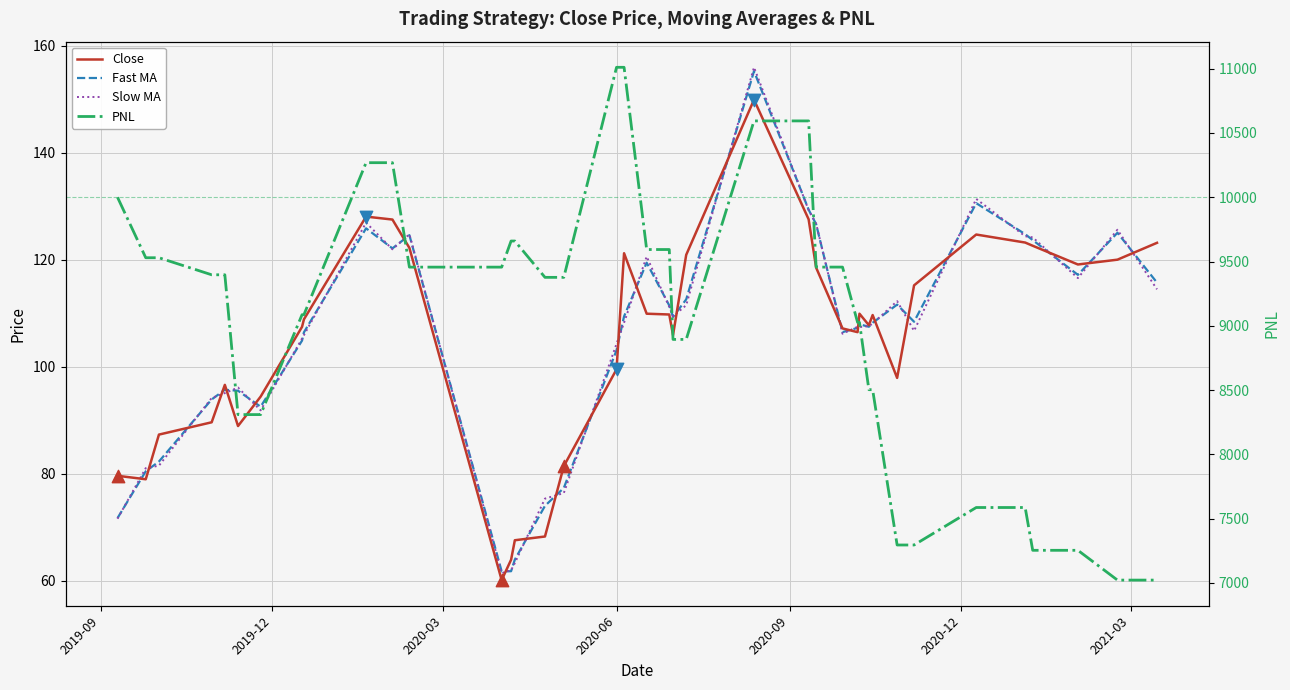

Which series has the largest Y range (max minus min)?

PNL